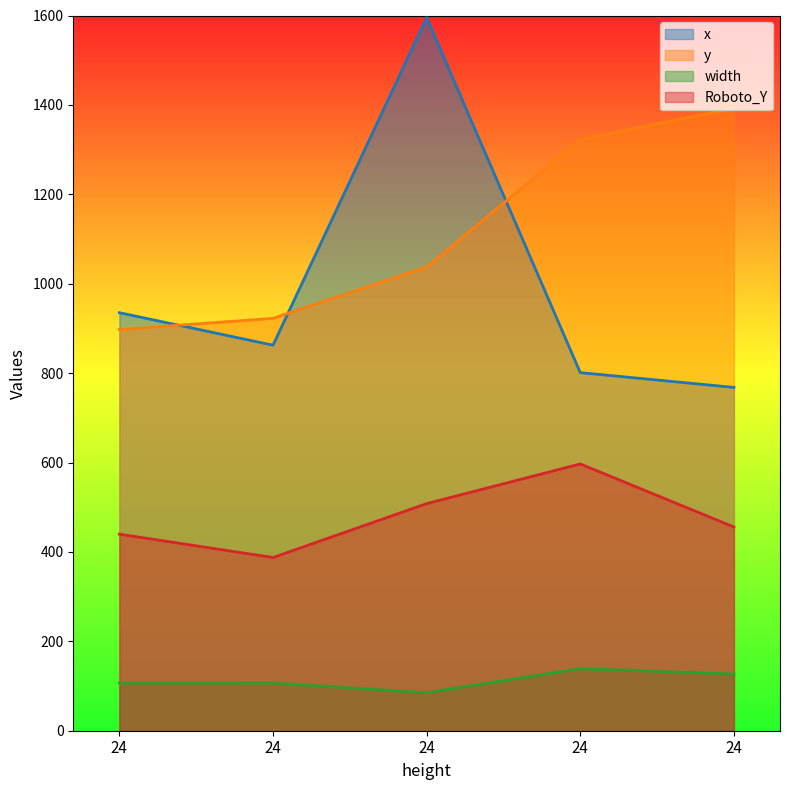

The y series shows 1547.8 at 24. True or false?

False